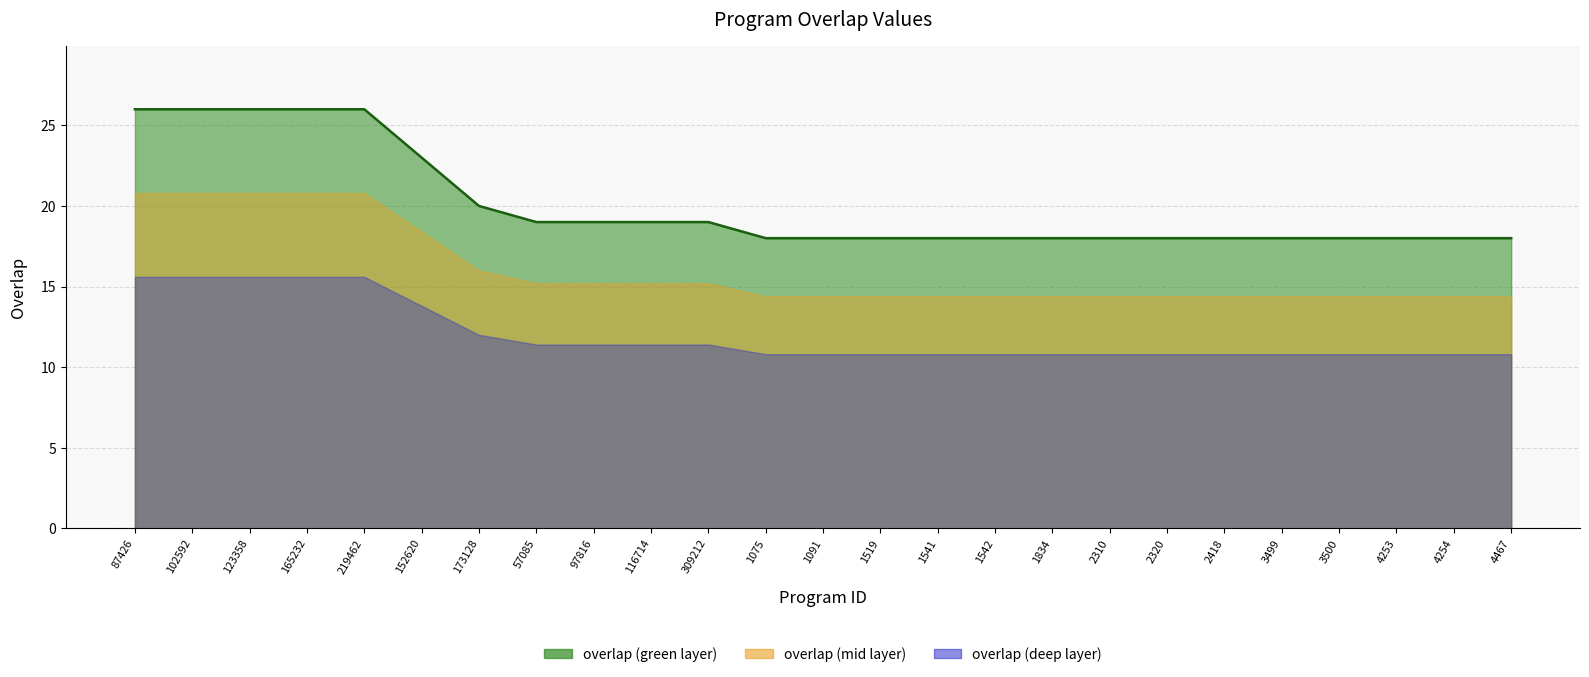

What is the sum of all values?

501